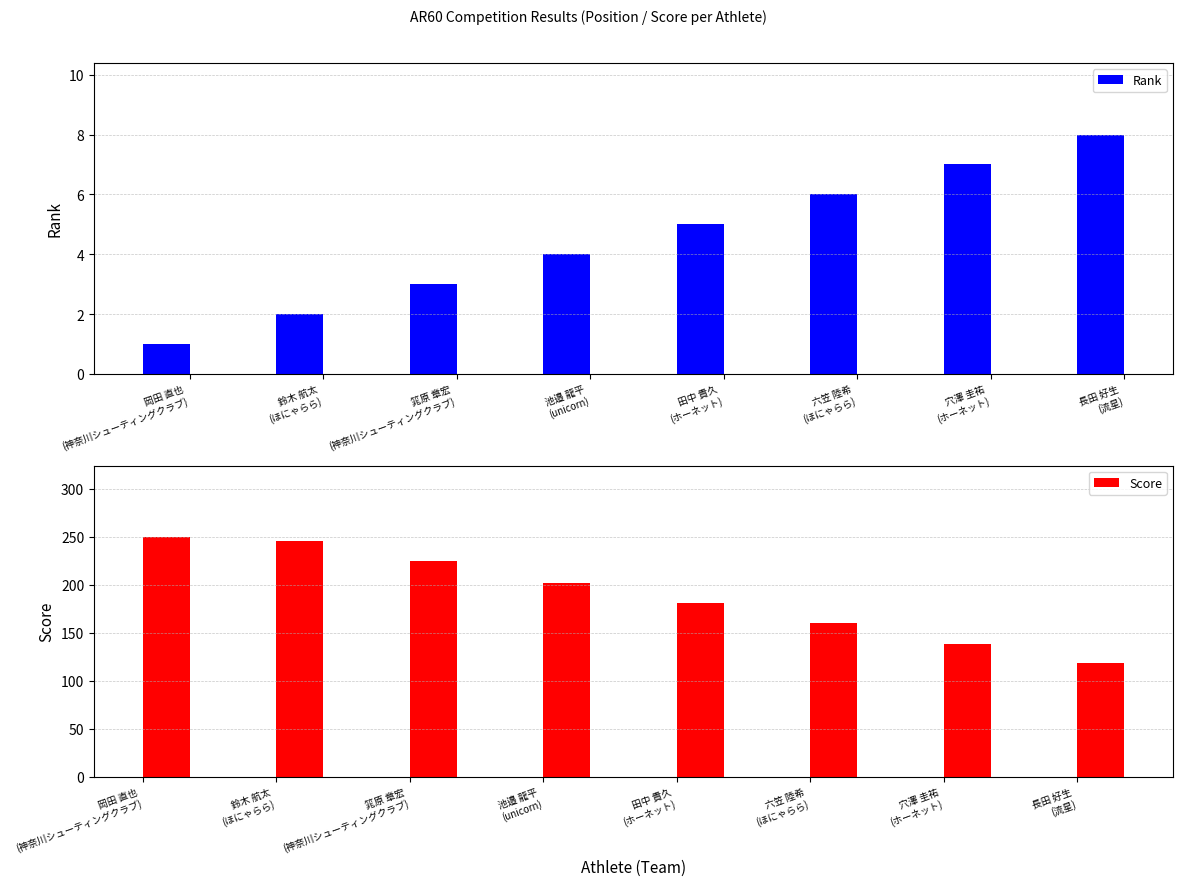

What is the label of the 5th bar from the right?

池邉 龍平
(unicorn)